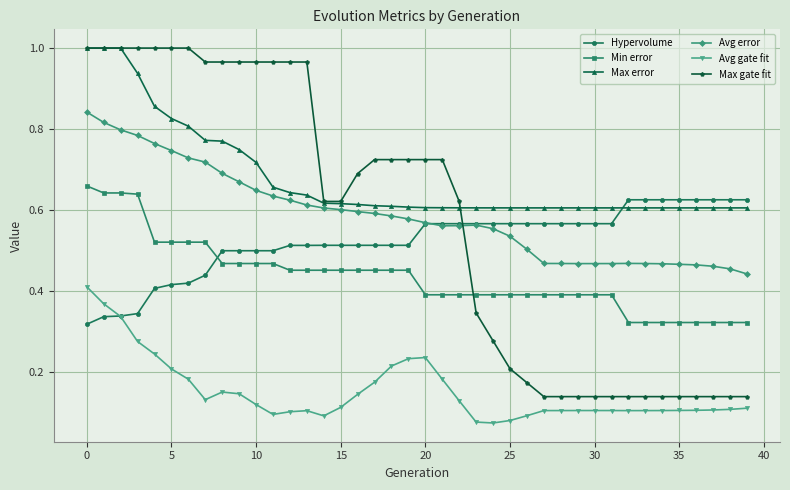

True or false: Avg gate fit and Avg error intersect in this chart.

False